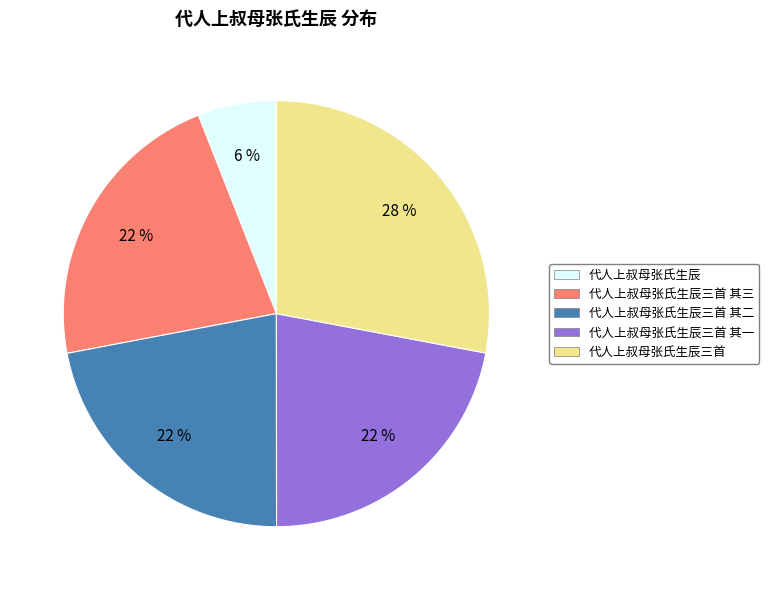

Is the sum of 代人上叔母张氏生辰三首 其一 and 代人上叔母张氏生辰 greater than half?

No